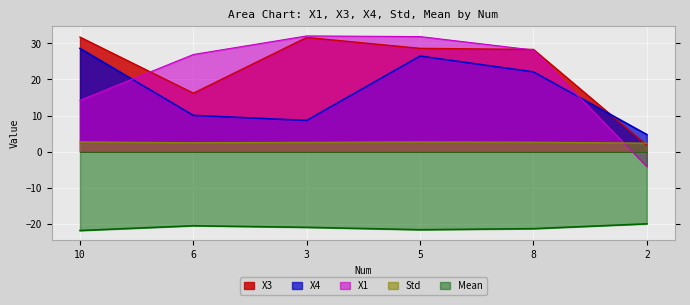

At which label is X3 closest to 16?

6